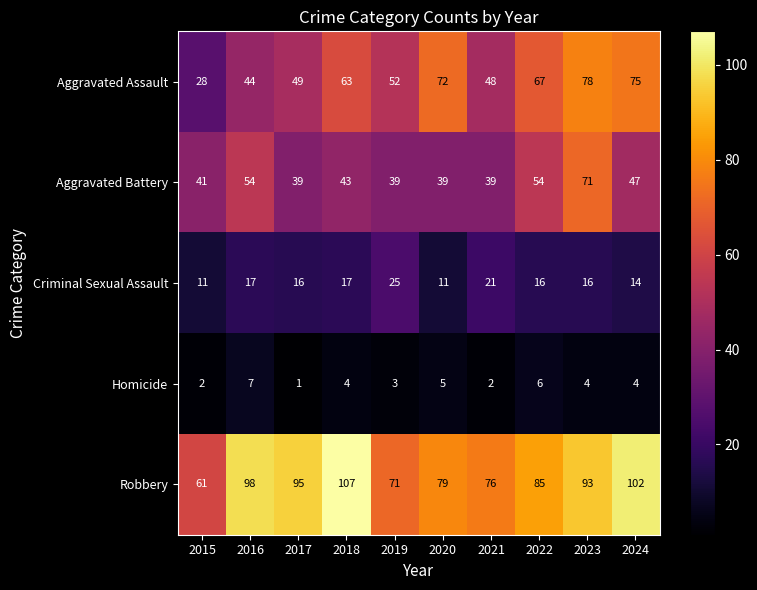

What is the maximum value shown in the chart?

107